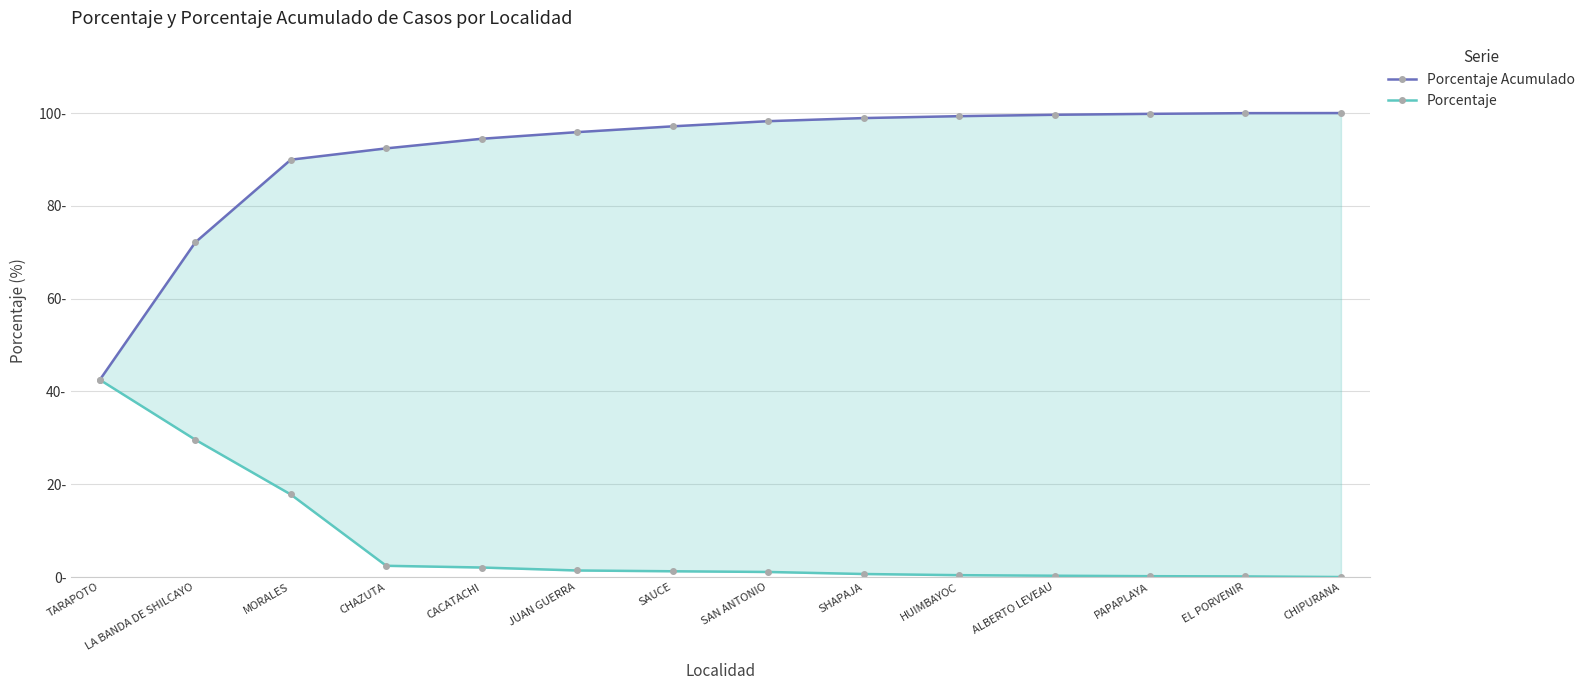

True or false: Porcentaje Acumulado has more than 1 points higher than both neighbors.

False